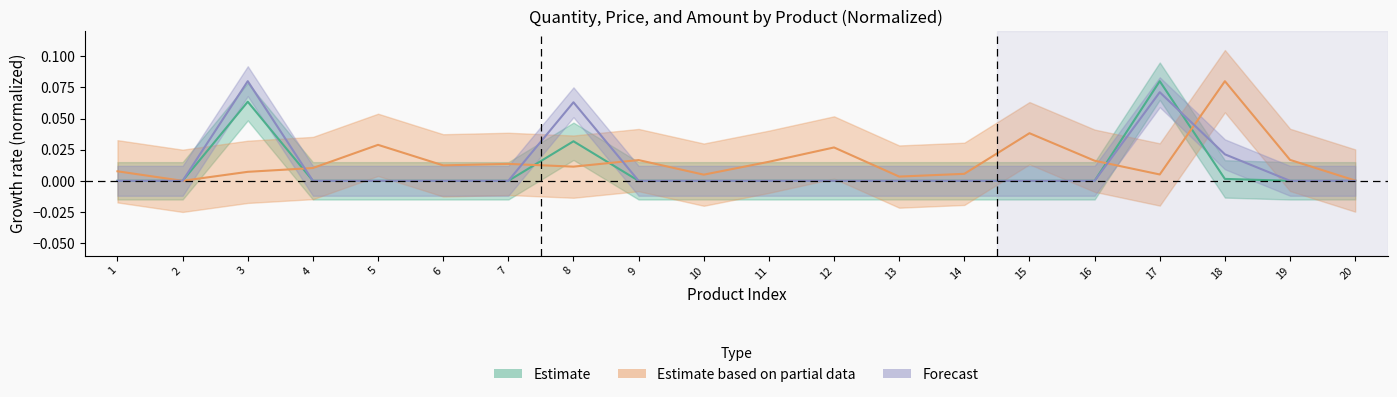

After their last crossing, which series has the higher values: Forecast or Estimate based on partial data?

Estimate based on partial data